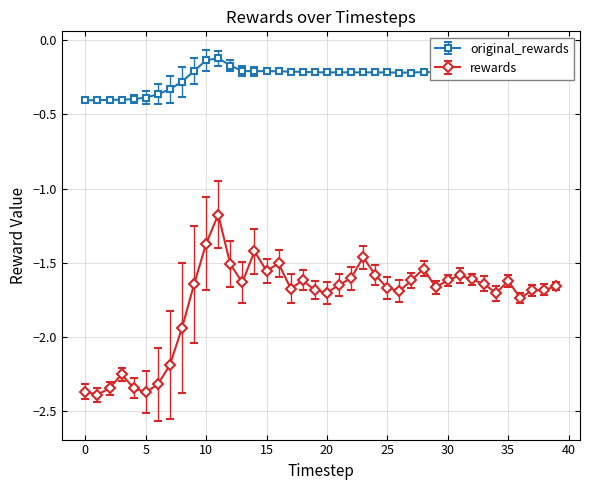

List the series in order of their overall mean, lowest first.

rewards, original_rewards